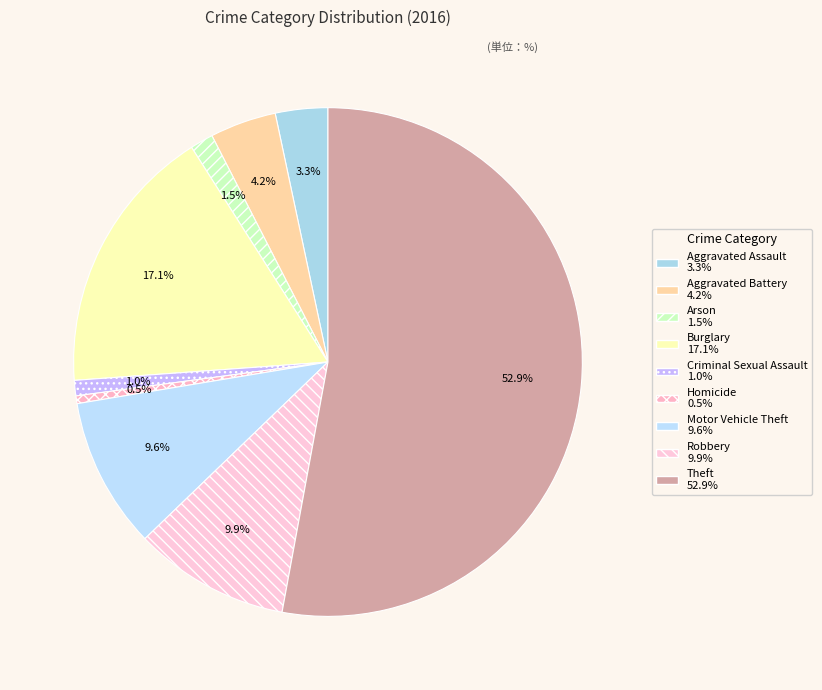

What portion of the pie excludes Robbery?

90.1%